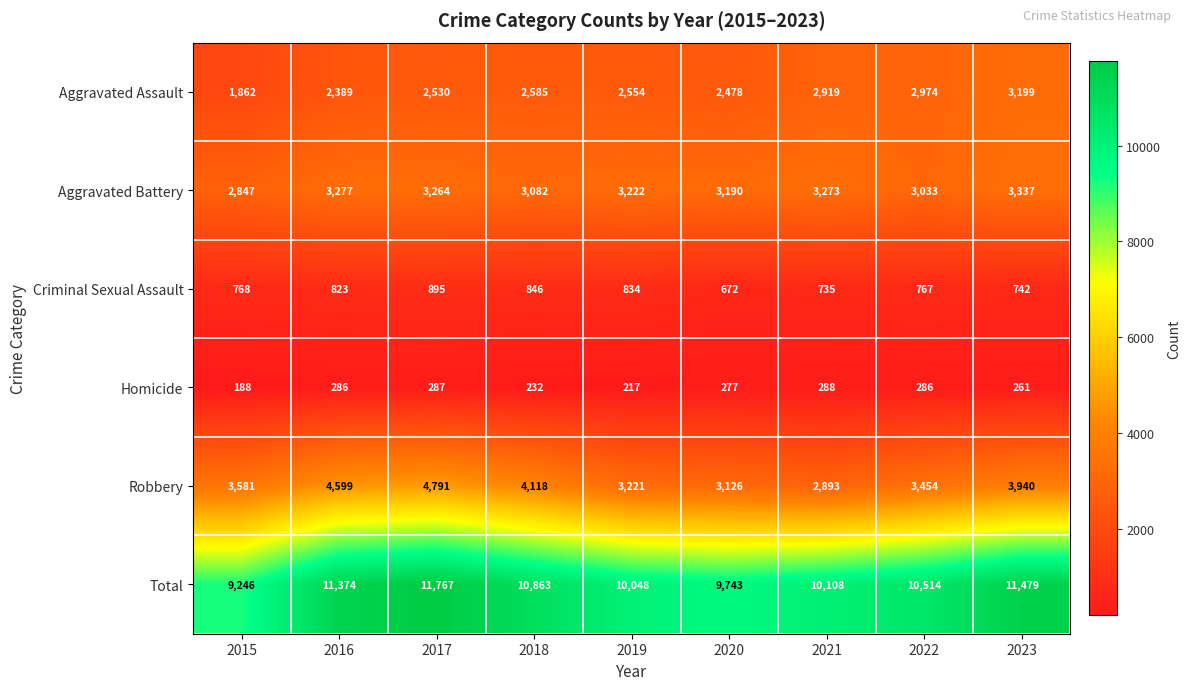

What is the difference between the highest and lowest values at 2021?

9820